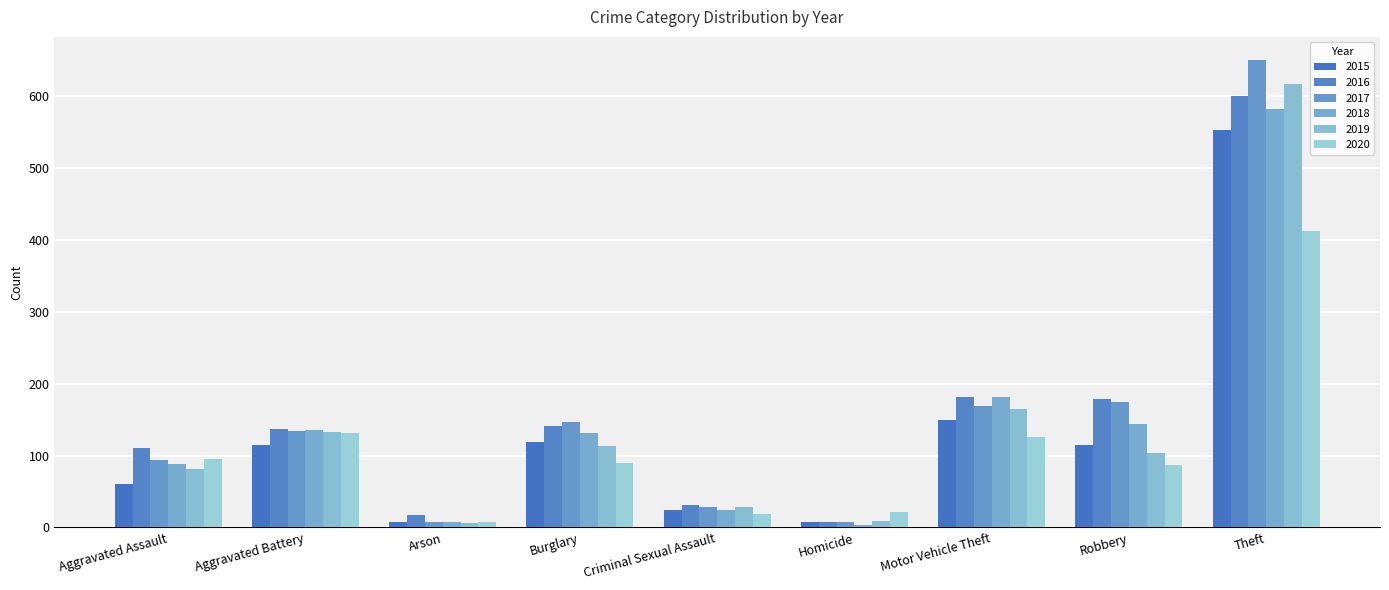

What is the label of the 3rd bar from the right?

Motor Vehicle Theft